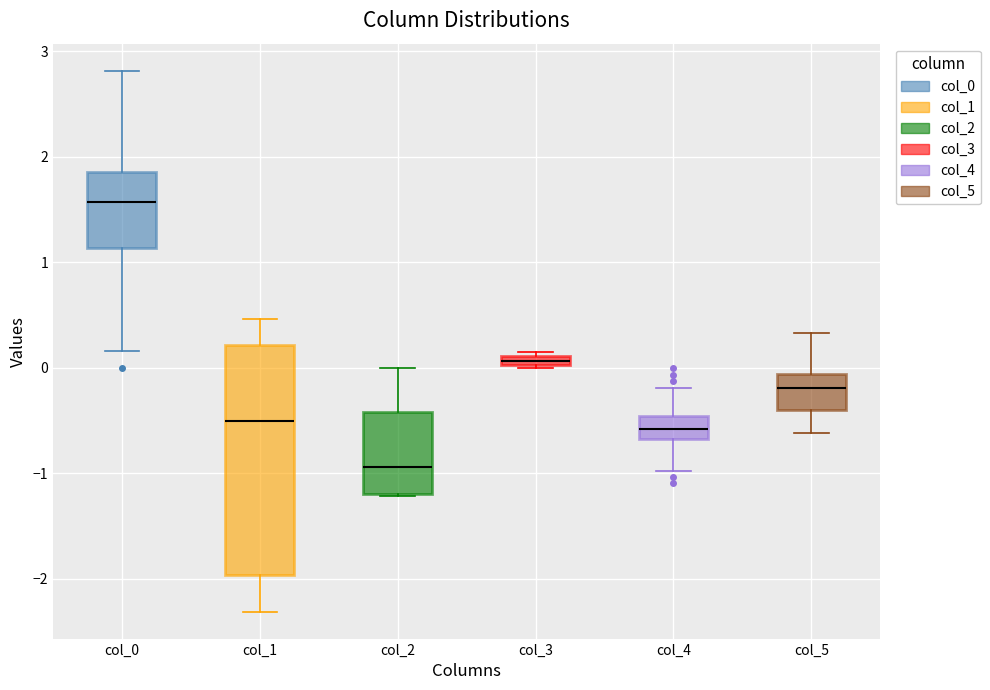

Which box is the tallest, from its lower edge to its upper edge?

col_1